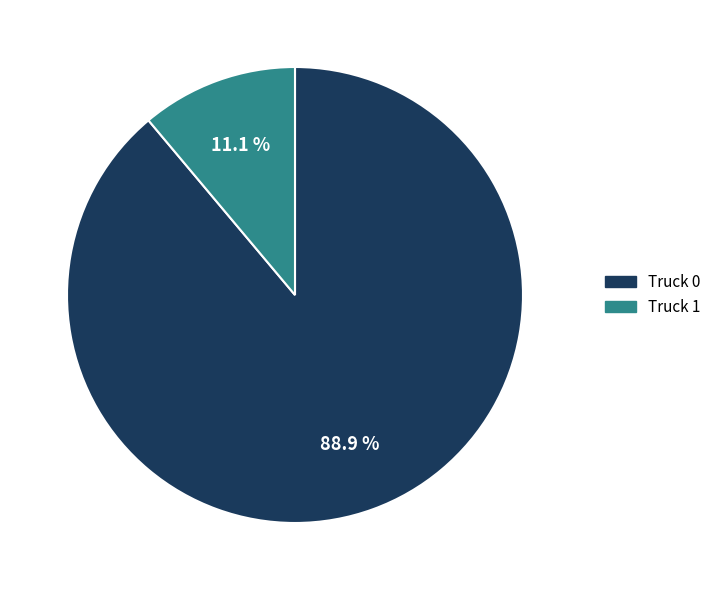

To the nearest percent, what portion does Truck 1 represent?

11%